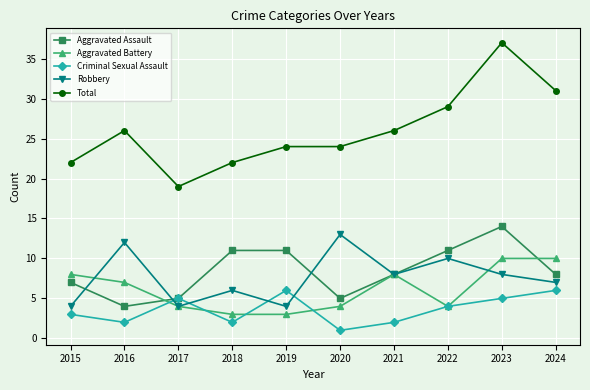

Between which two adjacent categories do Aggravated Assault and Robbery first intersect?

2015 and 2016